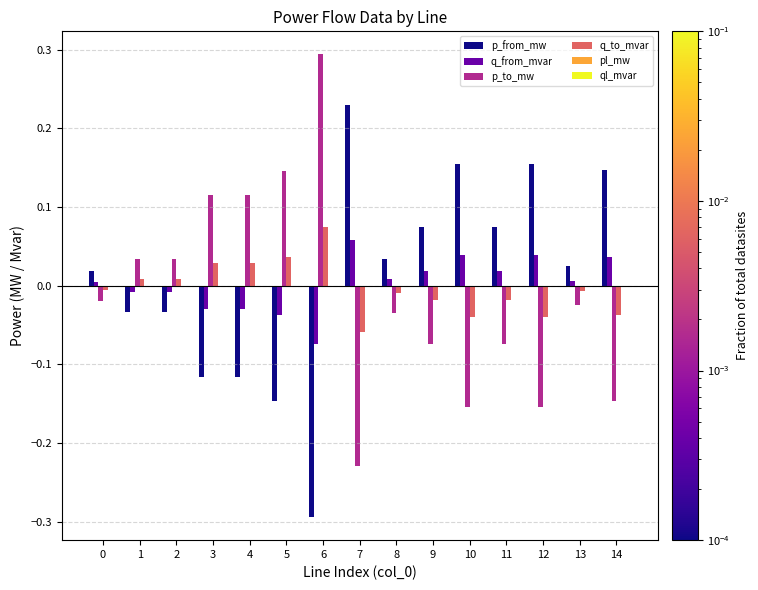

Which category has the highest value across all series?

6